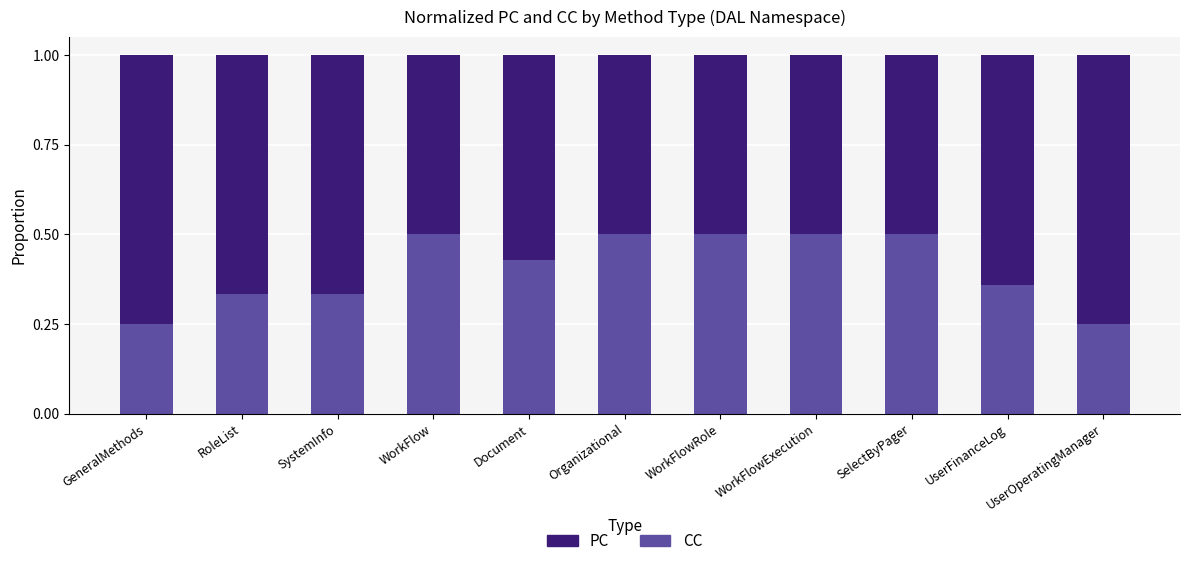

Does the chart contain stacked bars?

Yes